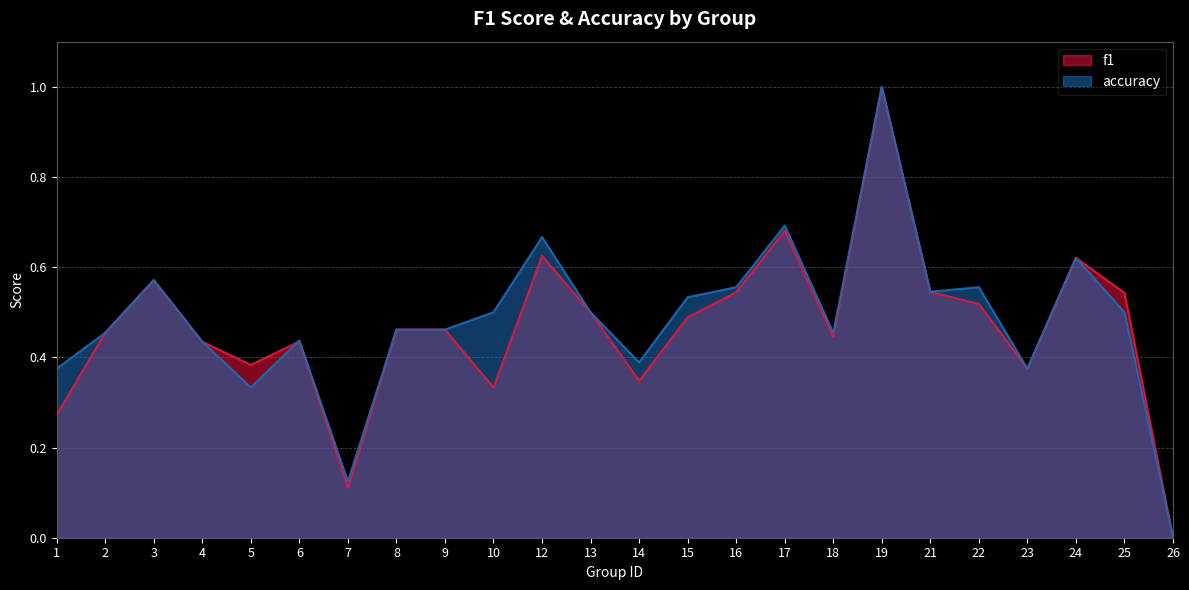

The value of f1 at 18 is 0.2. True or false?

False